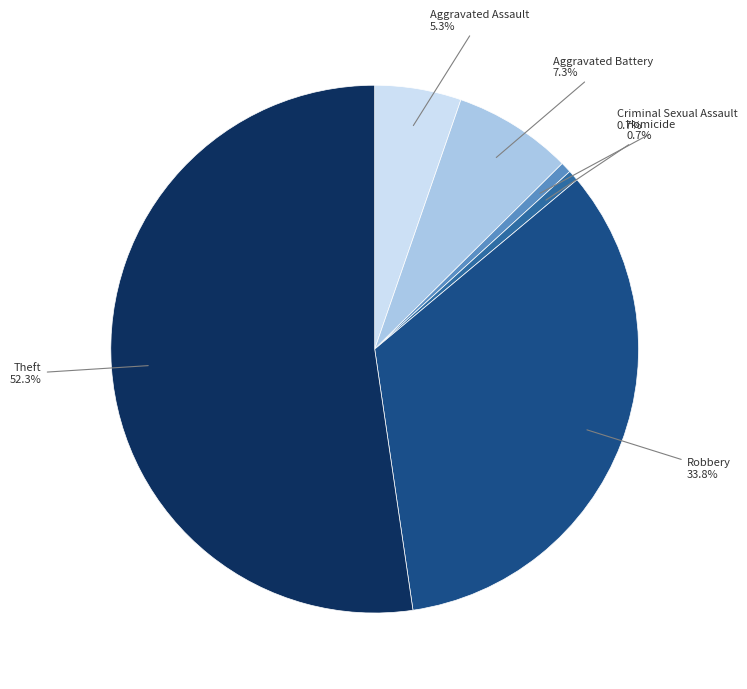

Is there any slice that represents more than half of the pie?

Yes